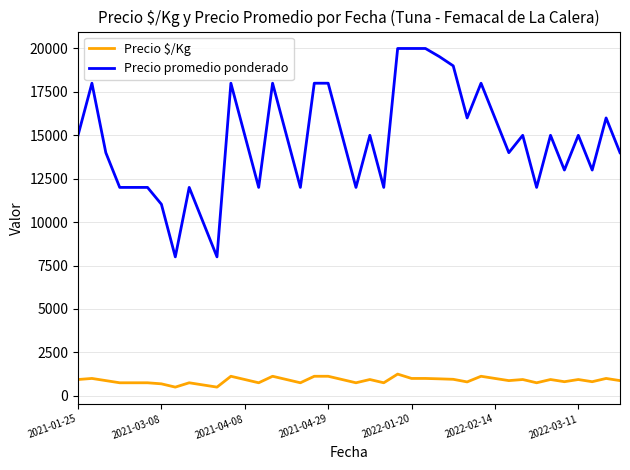

Which series has the largest range (max minus min)?

Precio promedio ponderado